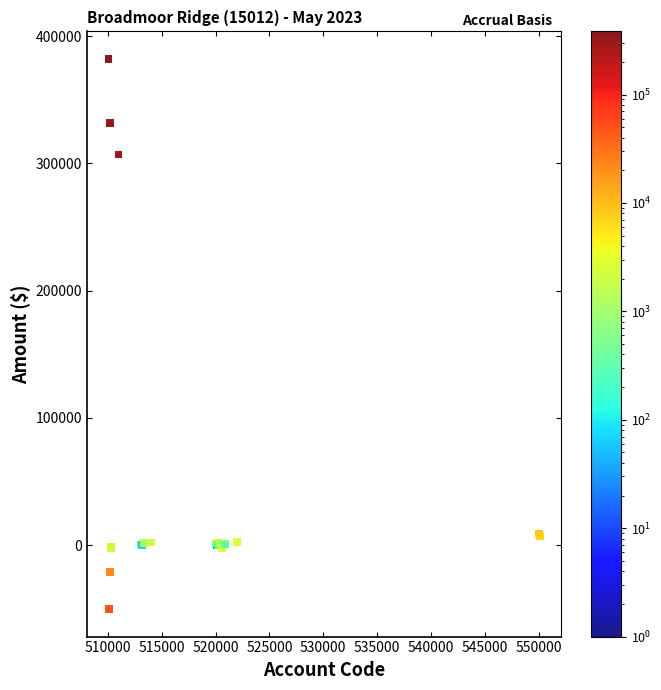

What Y value in the scatter plot is closest to 165878?

306940.3